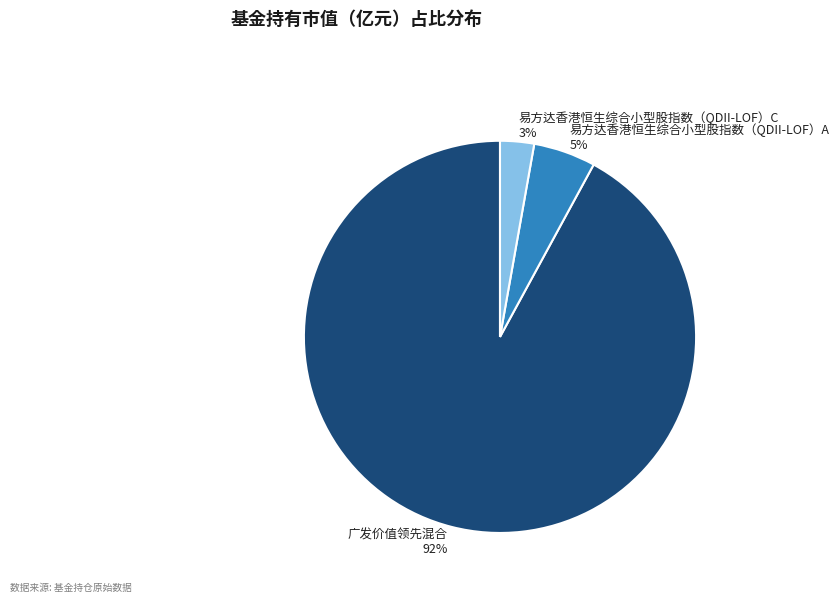

To the nearest percent, what portion does 易方达香港恒生综合小型股指数（QDII-LOF）A represent?

5%